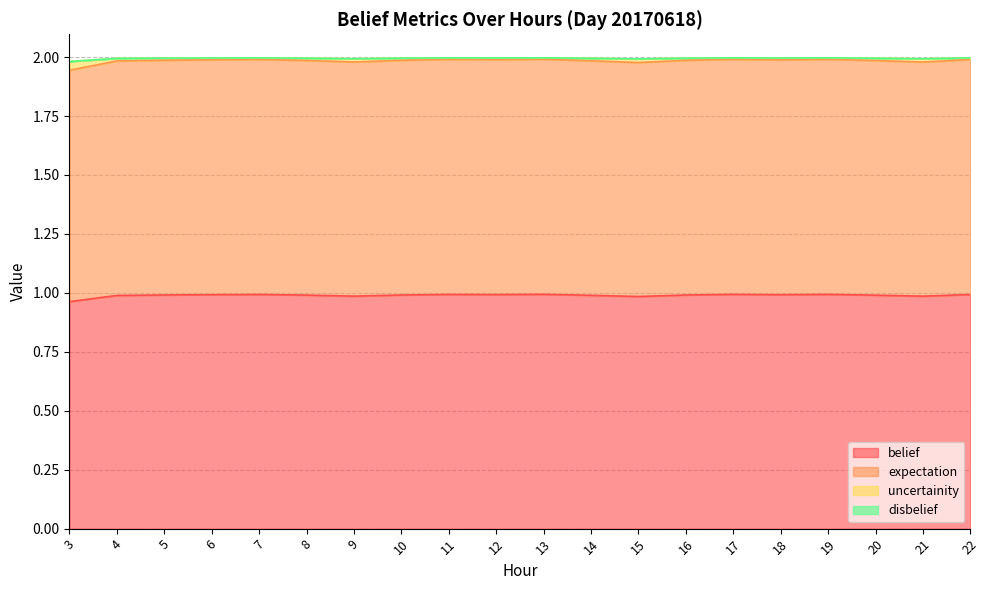

How many expectation values are between 1 and 2?

20